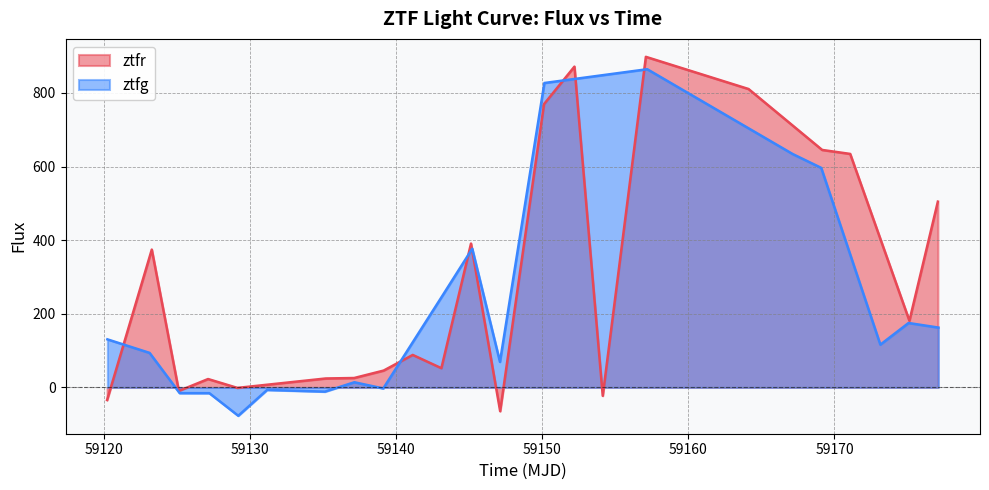

How many interior local peaks (higher than both neighbors) does the data have?

6